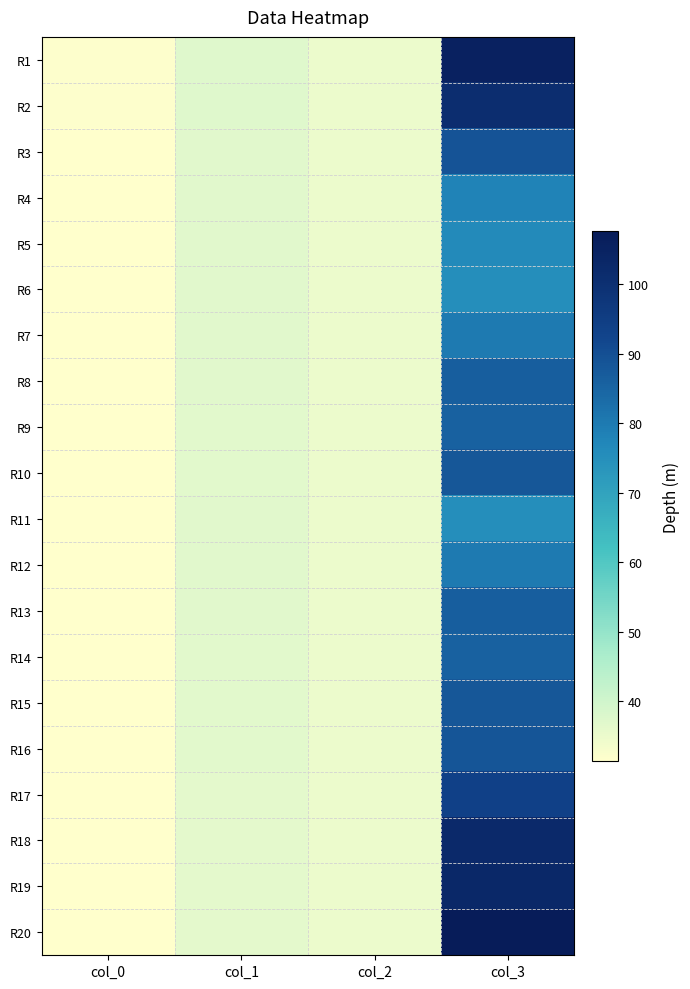

Rank the series by their maximum value, from lowest to highest.

R6, R11, R5, R4, R7, R12, R9, R14, R8, R13, R10, R15, R16, R3, R17, R2, R18, R19, R1, R20